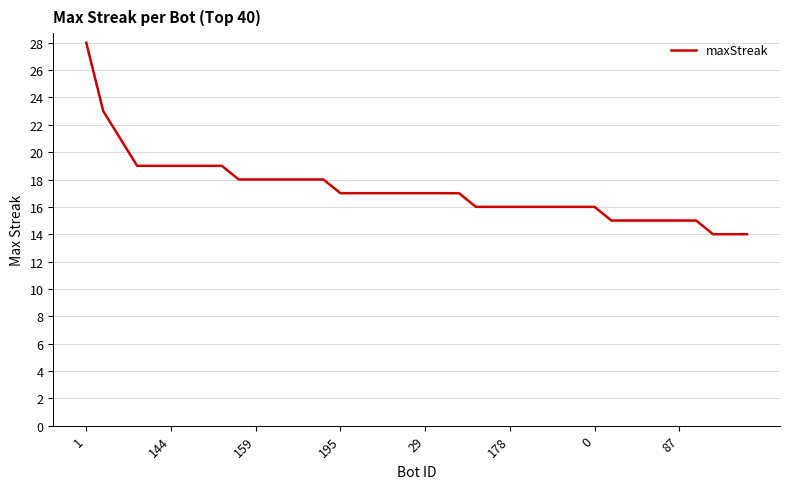

What is the maximum value shown in the chart?

28